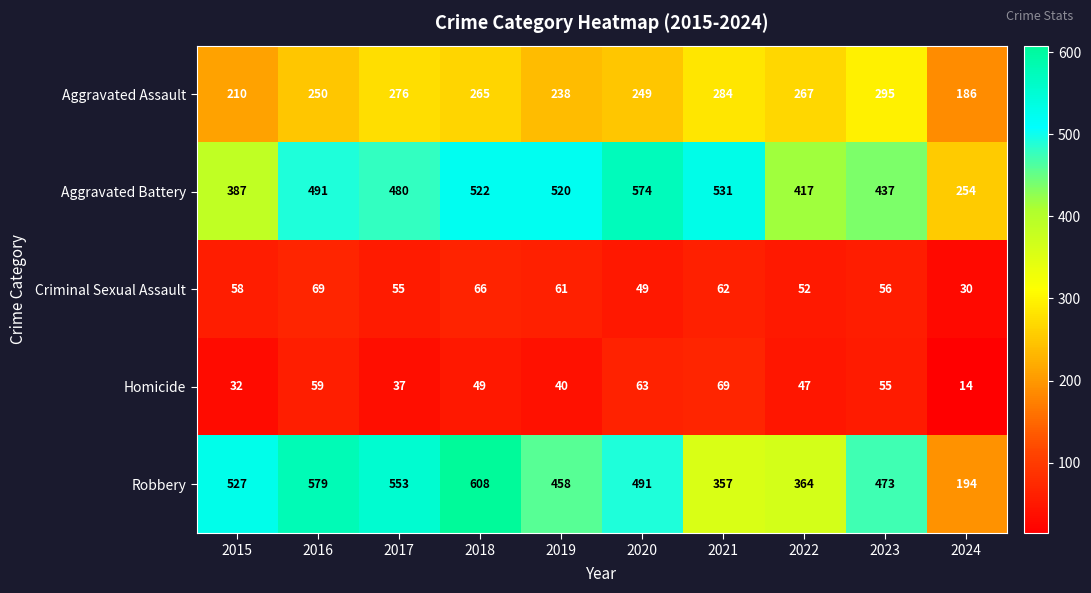

List the labels in order of Criminal Sexual Assault value, smallest first.

2024, 2020, 2022, 2017, 2023, 2015, 2019, 2021, 2018, 2016